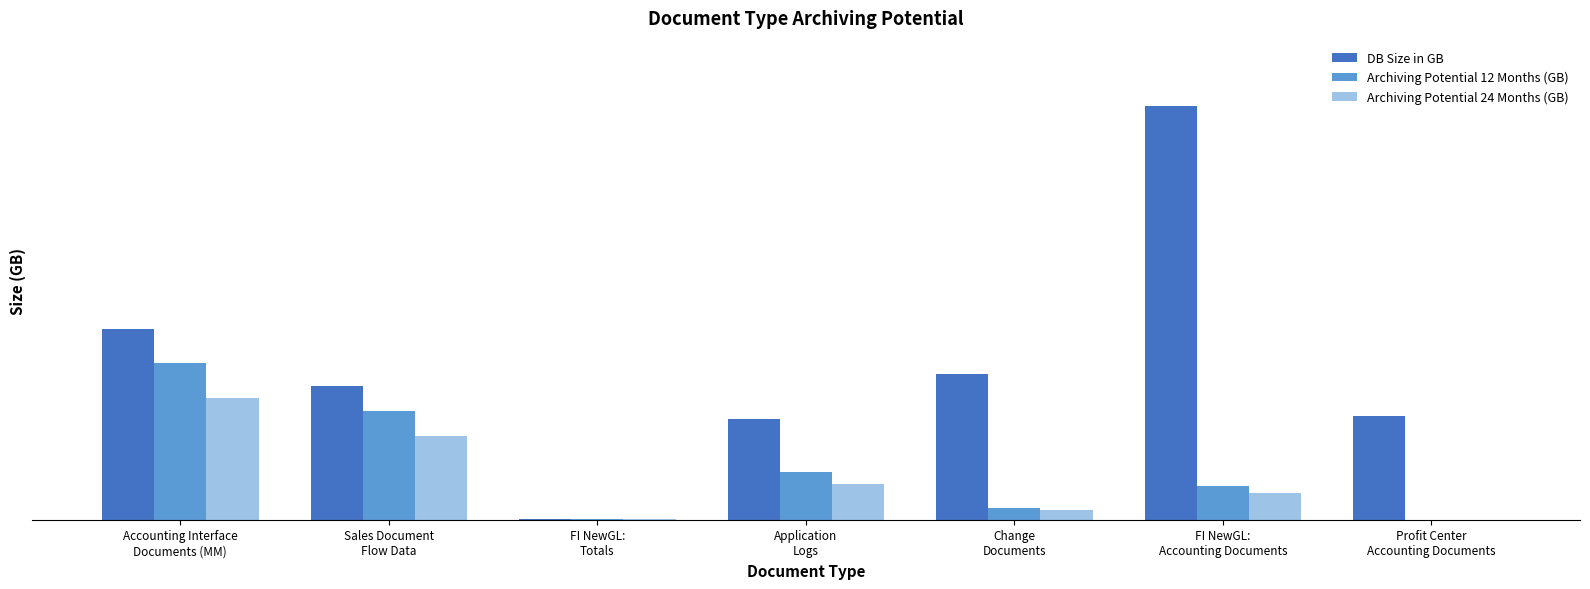

Are the bars grouped side by side (vs. stacked)?

Yes